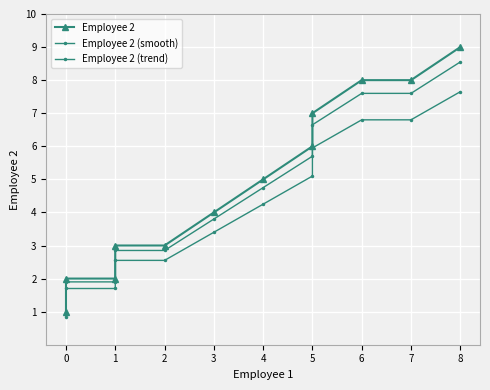

Is this an area chart (filled region under the line)?

No